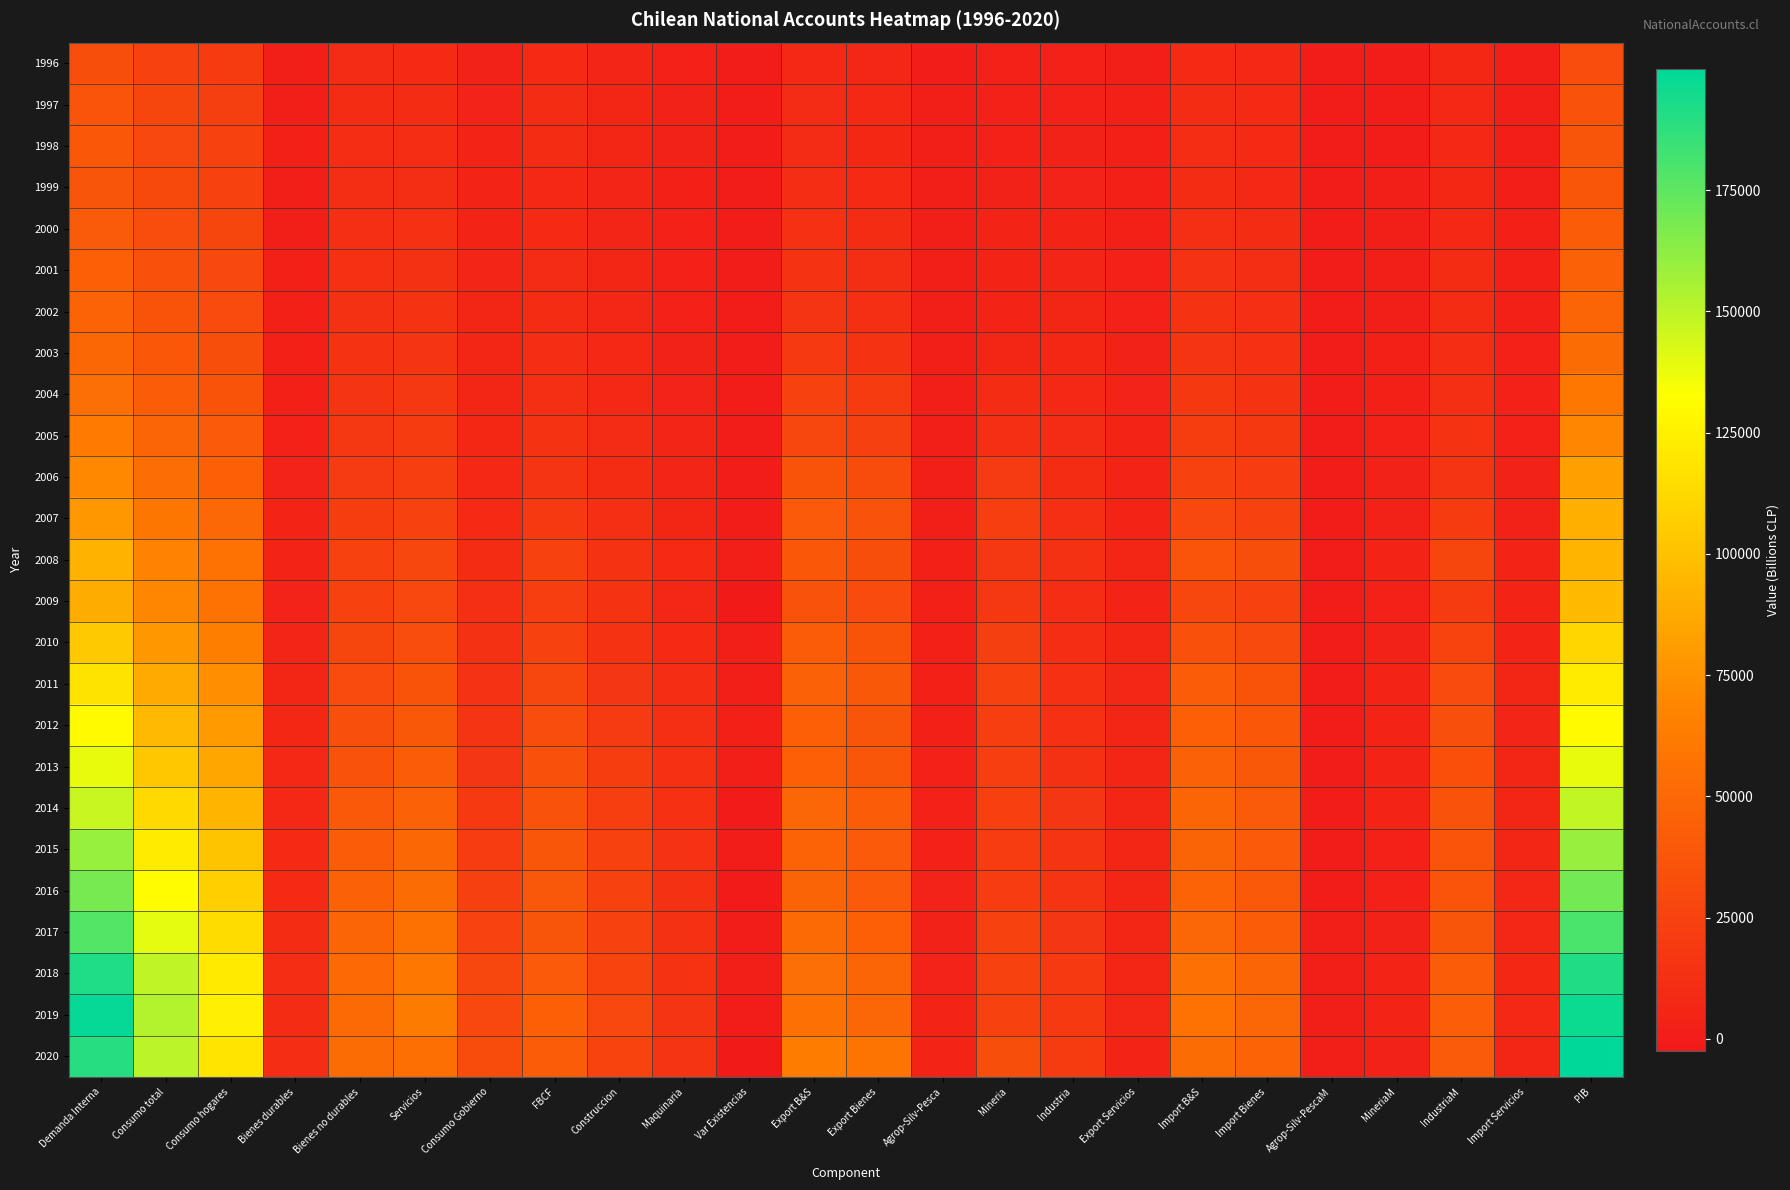

At which category is the sum across all series the highest?

PIB